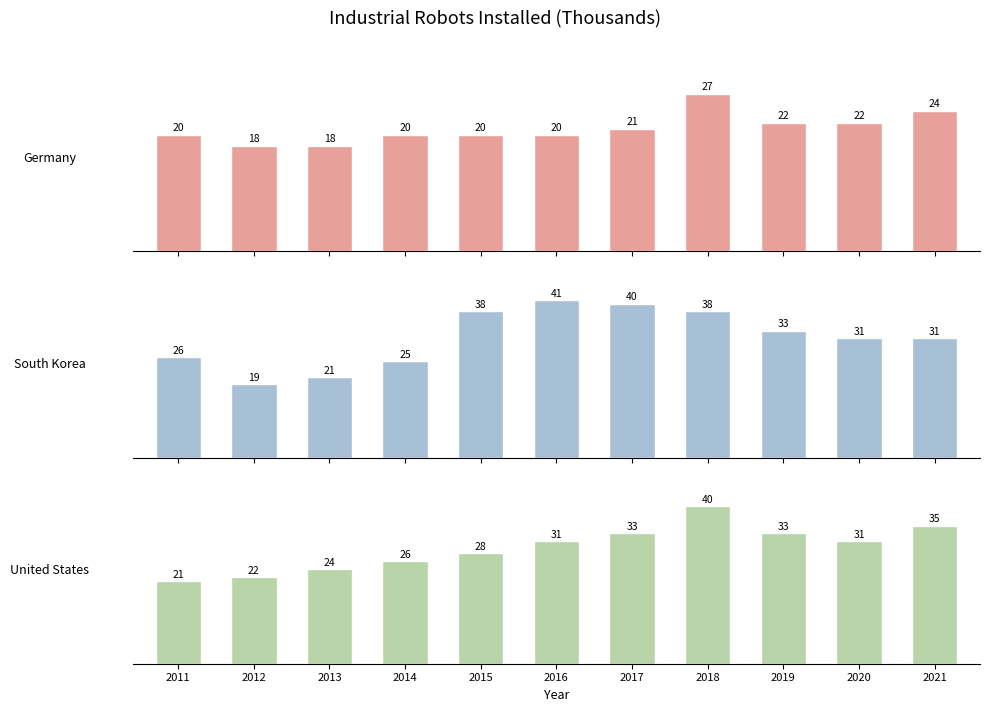

Rank the series by their average value, from highest to lowest.

South Korea, United States, Germany